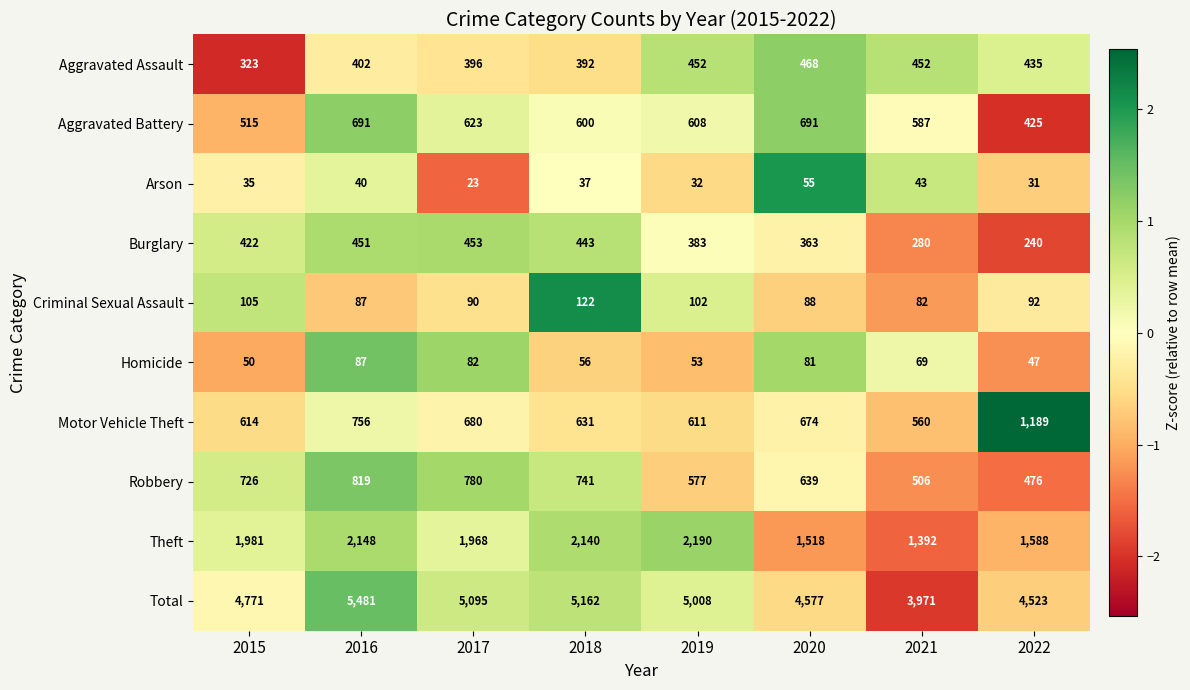

List the series in order of their peak value, lowest first.

Arson, Homicide, Criminal Sexual Assault, Burglary, Aggravated Assault, Aggravated Battery, Robbery, Motor Vehicle Theft, Theft, Total